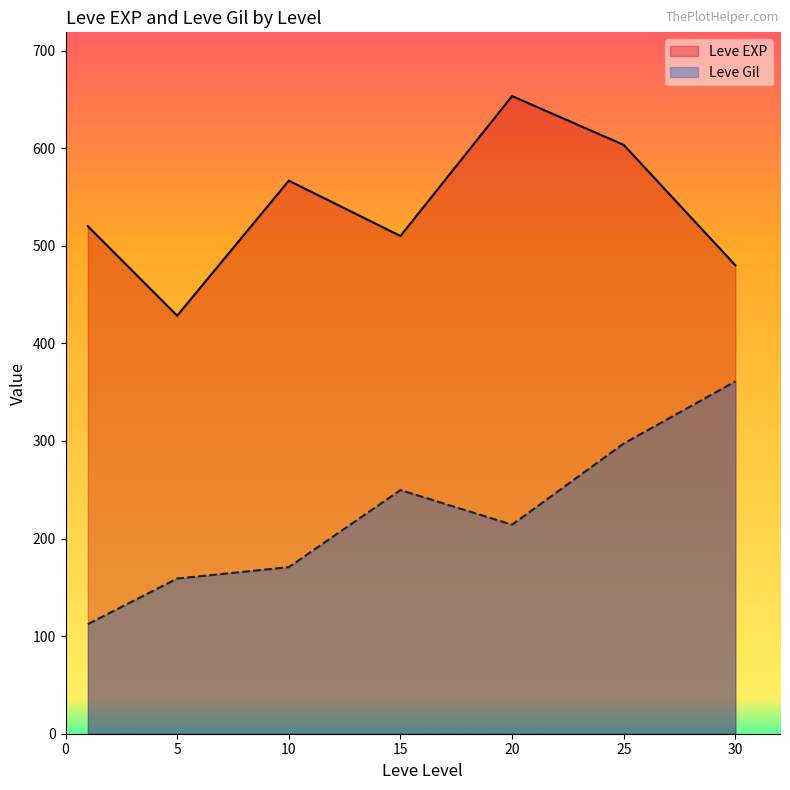

Which series changed the most between 10 and 20?

Leve EXP